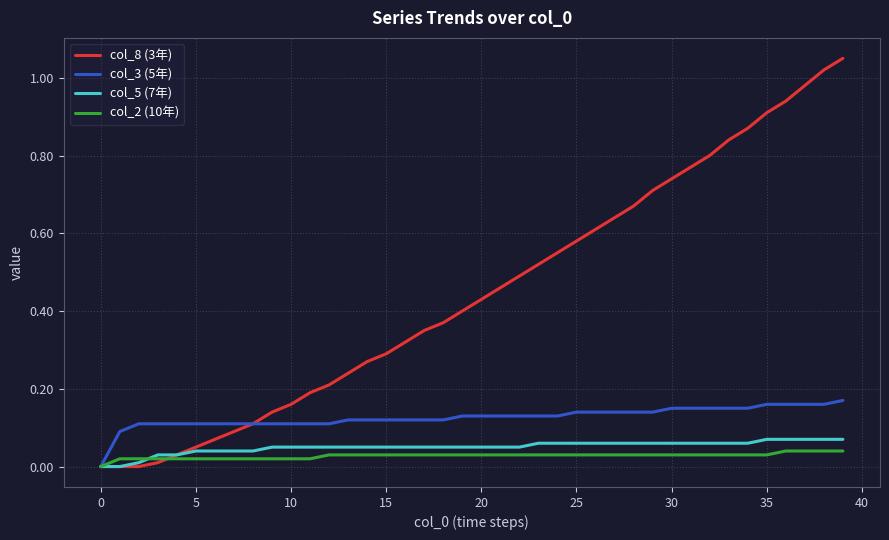

Which series has the largest range (max minus min)?

col_8 (3年)